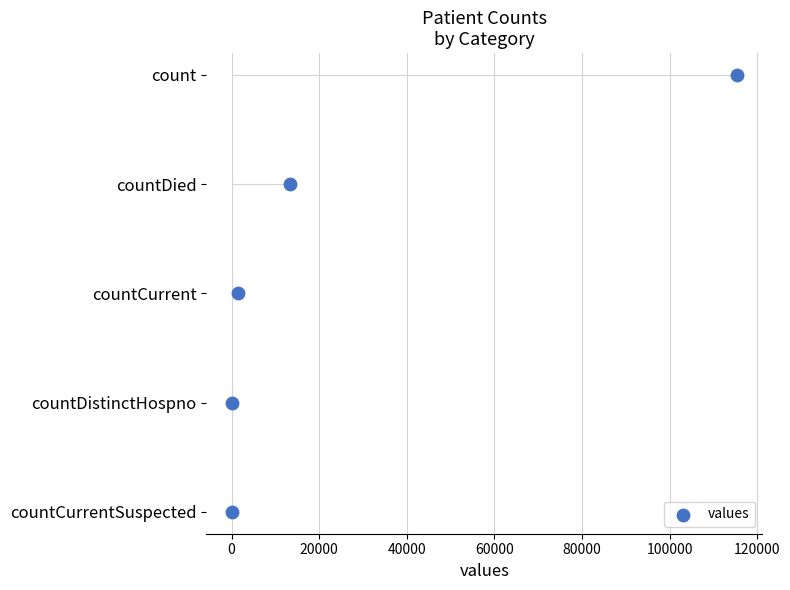

Approximately how many times larger is the value at 20000 compared to 60000?

0.5